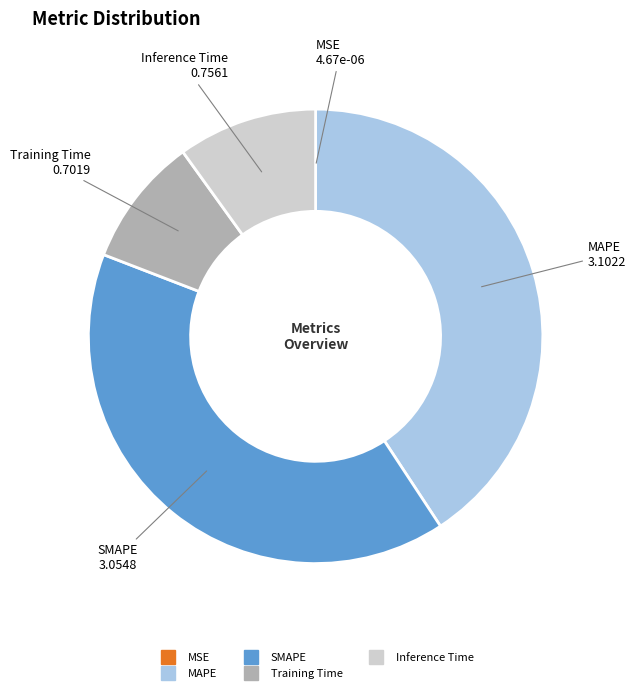

Combined, do SMAPE and MAPE account for over 50%?

Yes